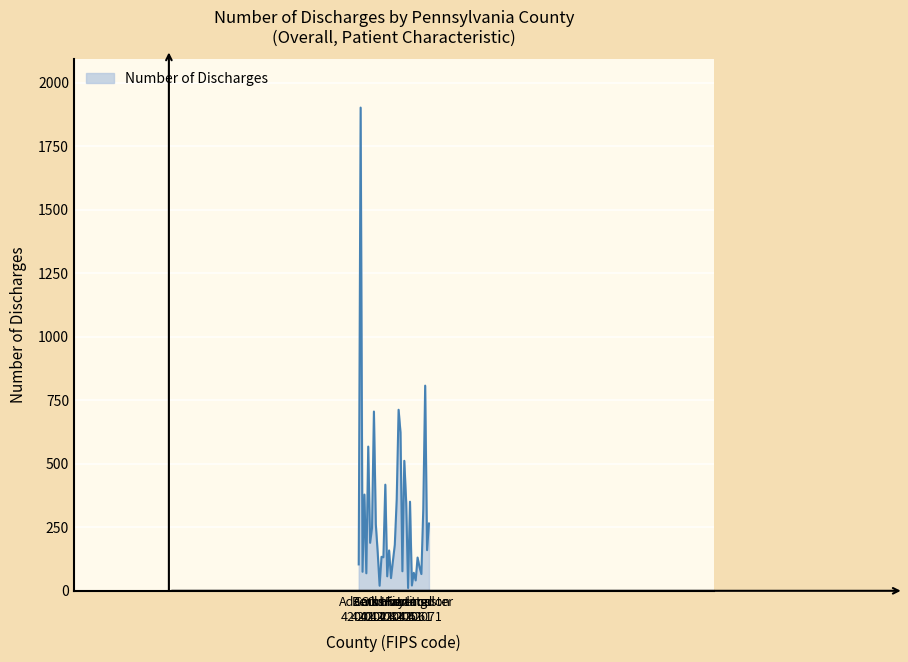

What is the average value?

287